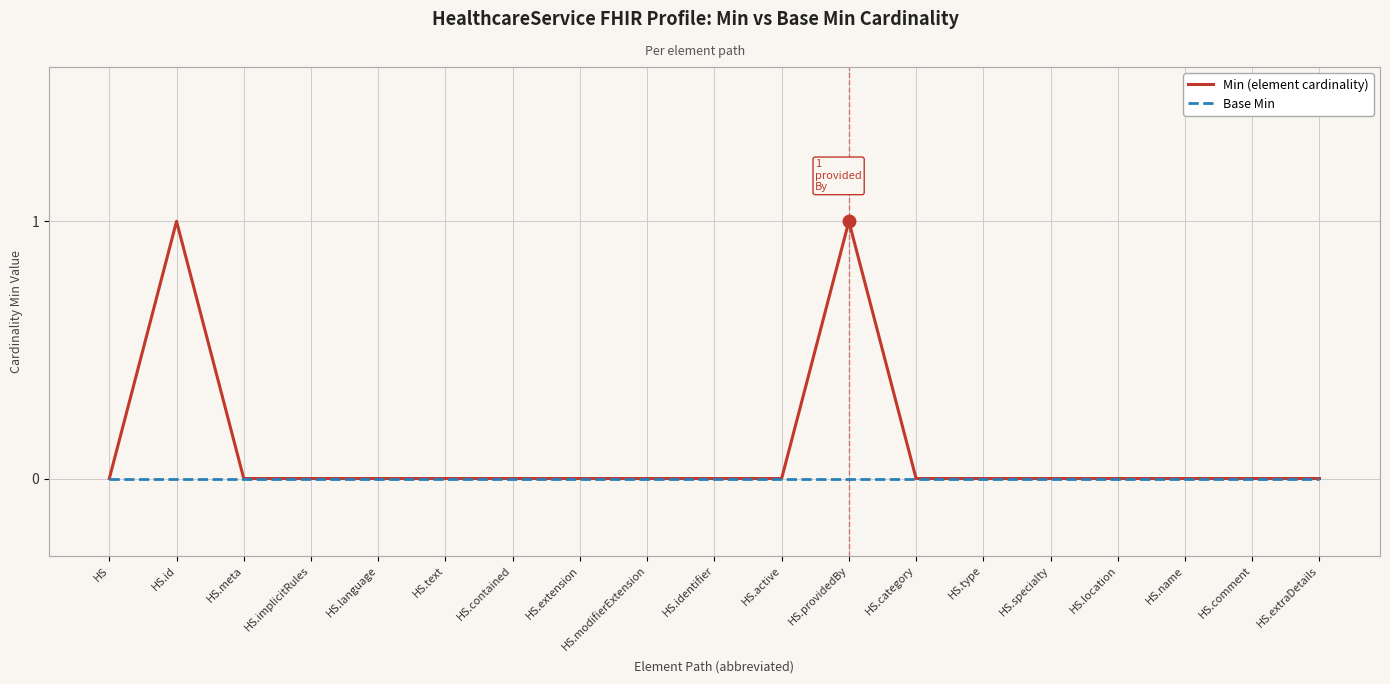

How many lines are shown in the chart?

2